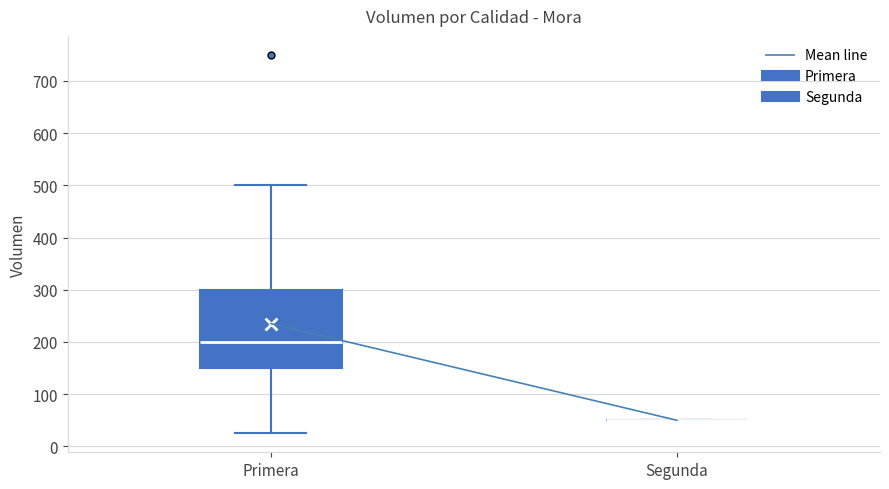

Where is the lower edge of the box for Primera on the y-axis? The values are not printed on the chart, so give them approximately, as read against the axis.

150